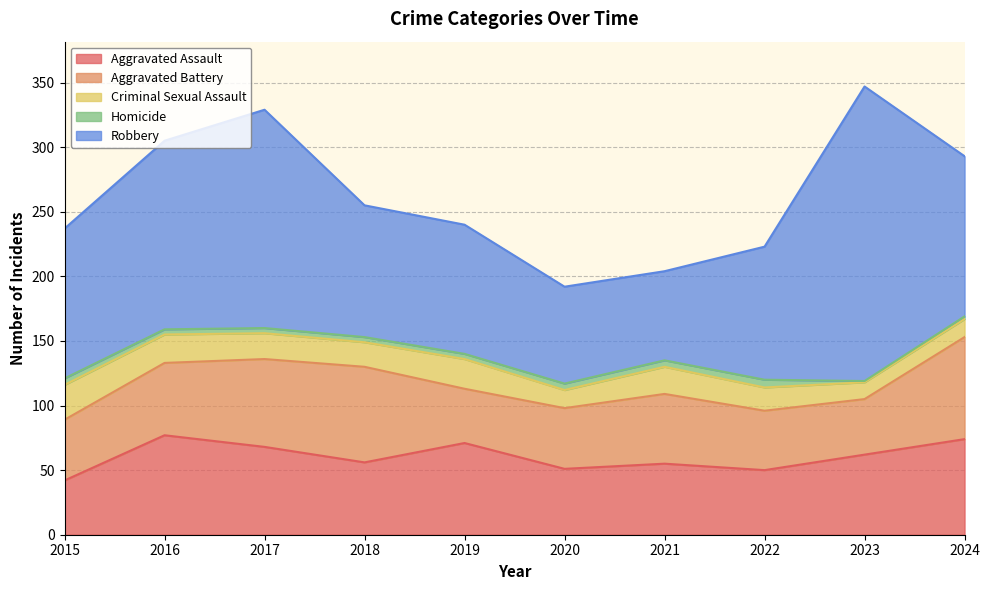

True or false: Aggravated Assault and Robbery intersect in this chart.

False